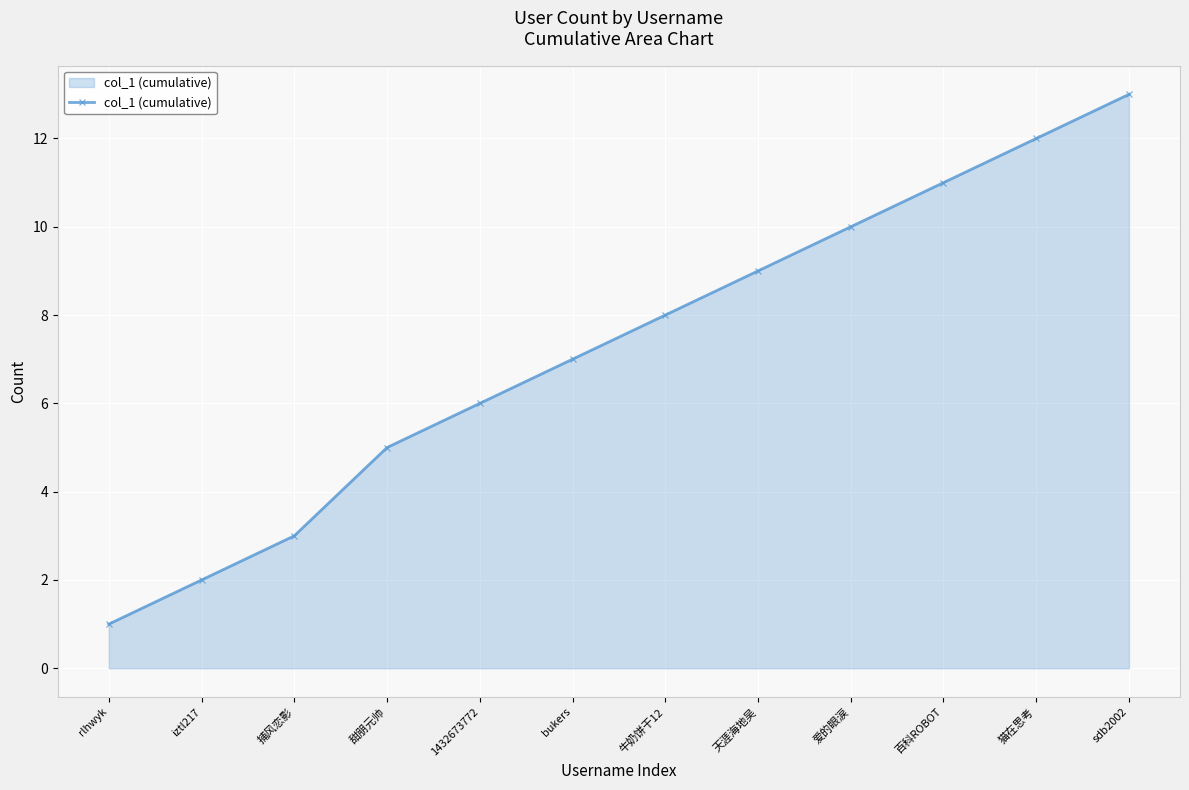

What is the difference between the maximum and second lowest values?

11